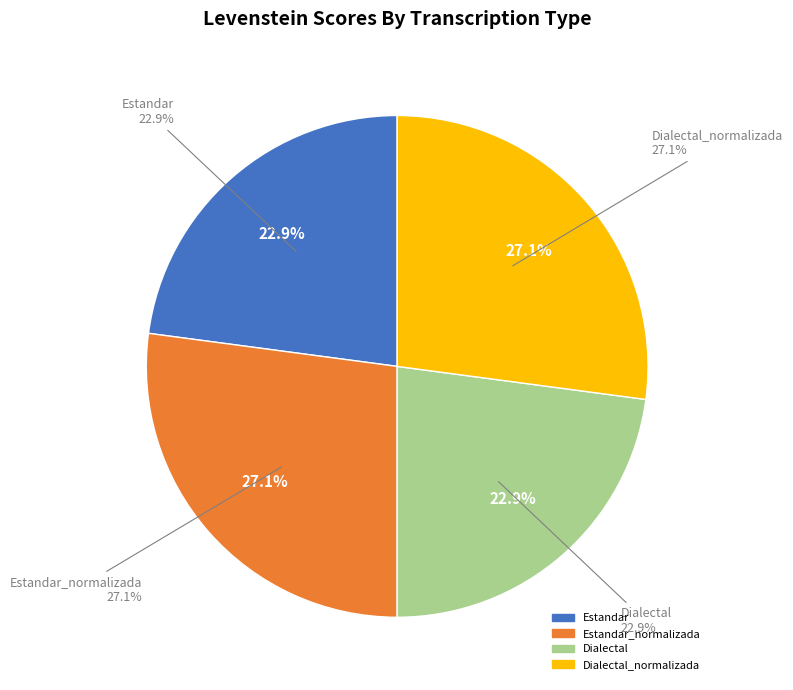

How many segments does this pie chart have?

4